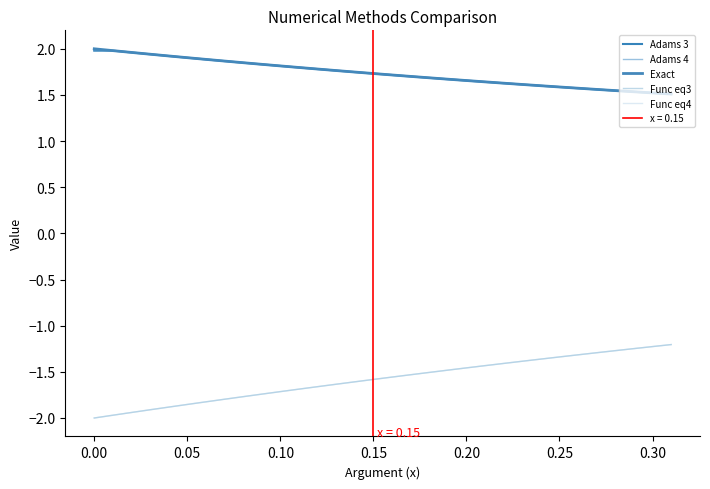

True or false: Adams 4 has more than 0 interior local peaks.

False